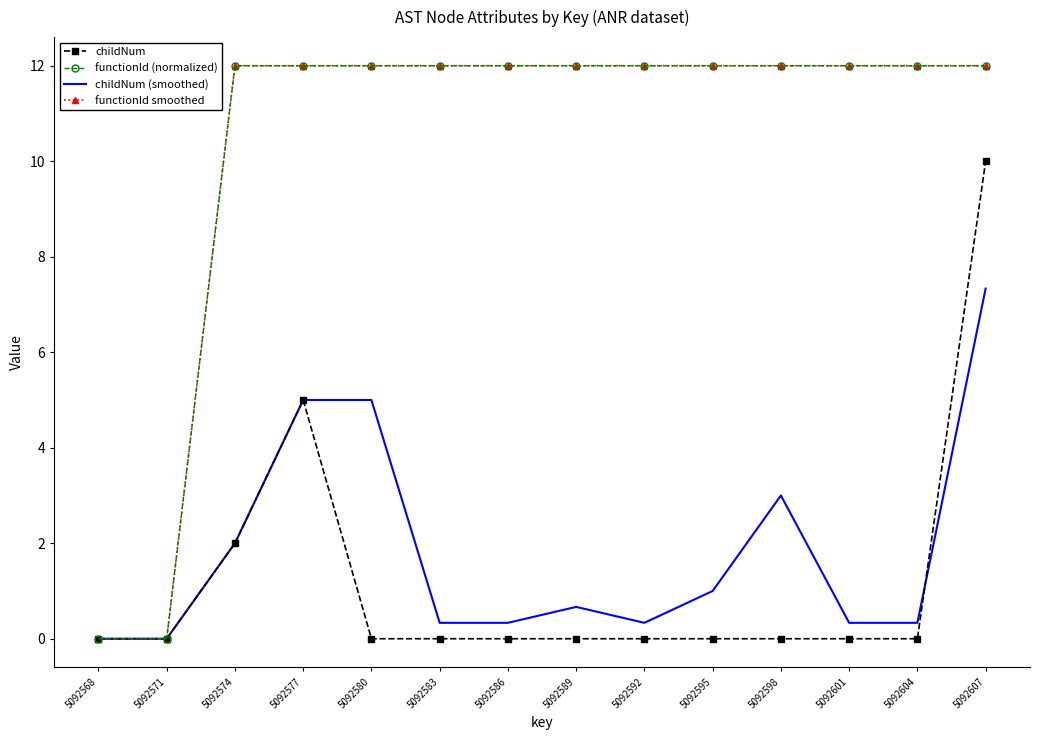

True or false: childNum (smoothed) has more than 0 interior local peaks.

True